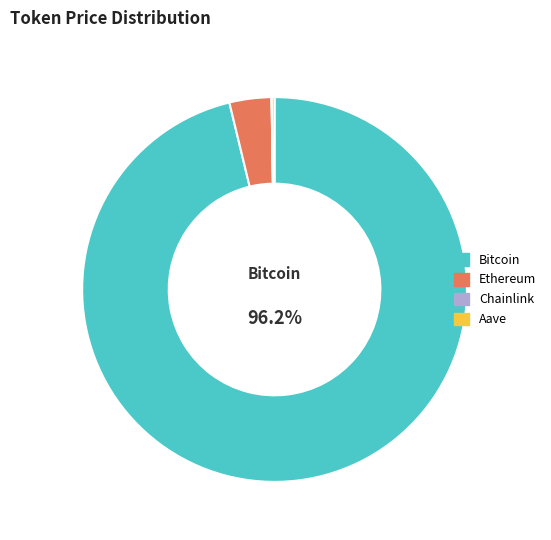

What is the largest slice in the pie chart?

Bitcoin